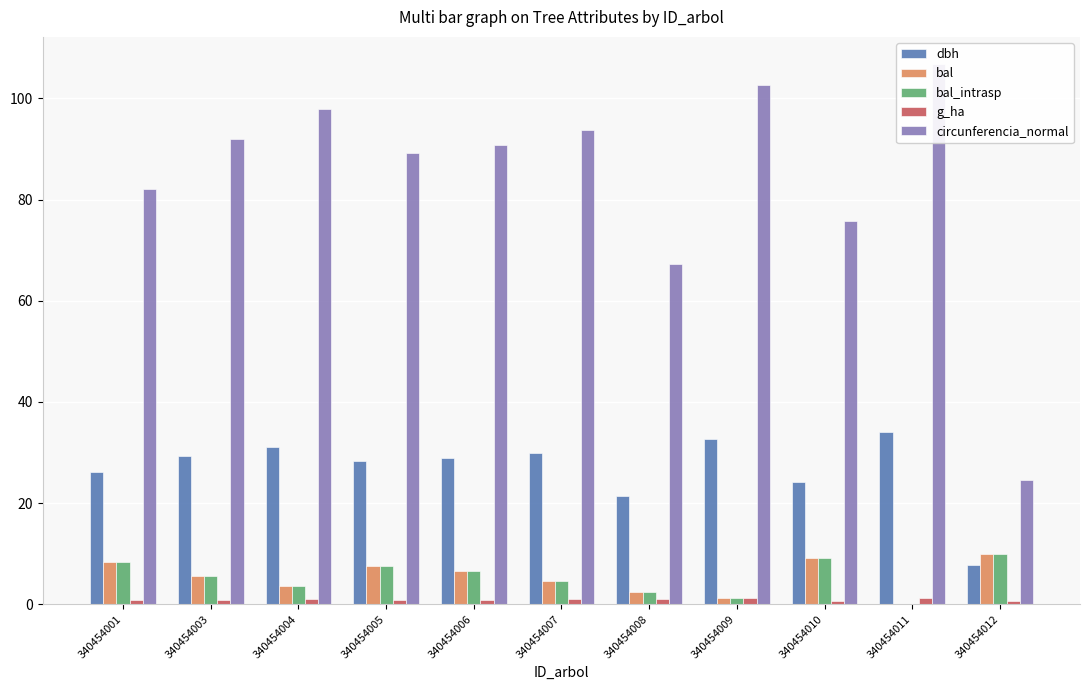

The value of g_ha at 340454003 is 0.9. True or false?

True